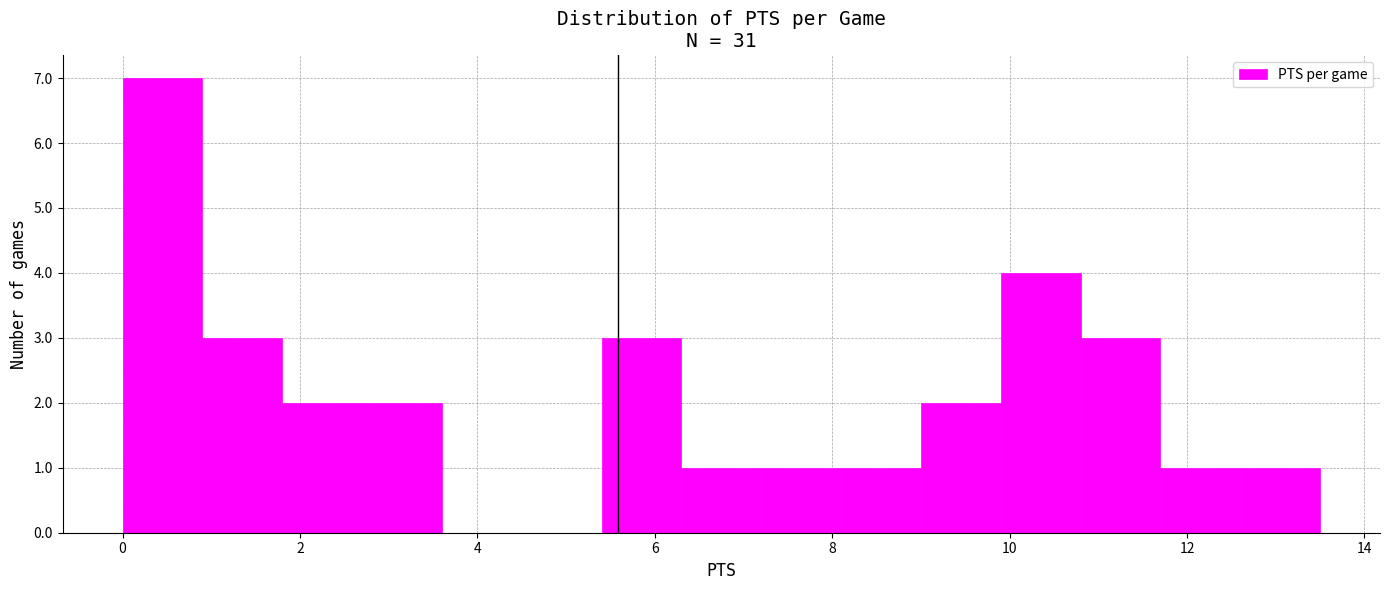

What is the height of the bar covering 6.3 to 7.2 on the x-axis? Neither the bar edges nor the heights are printed on the chart, so give them approximately, as read against the axes.

1